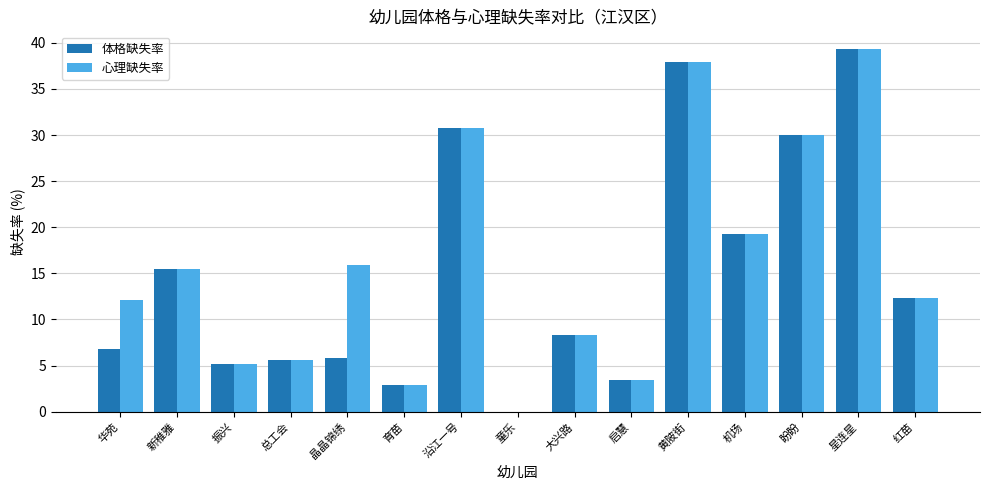

What is the total value across all series at 机场?

38.6